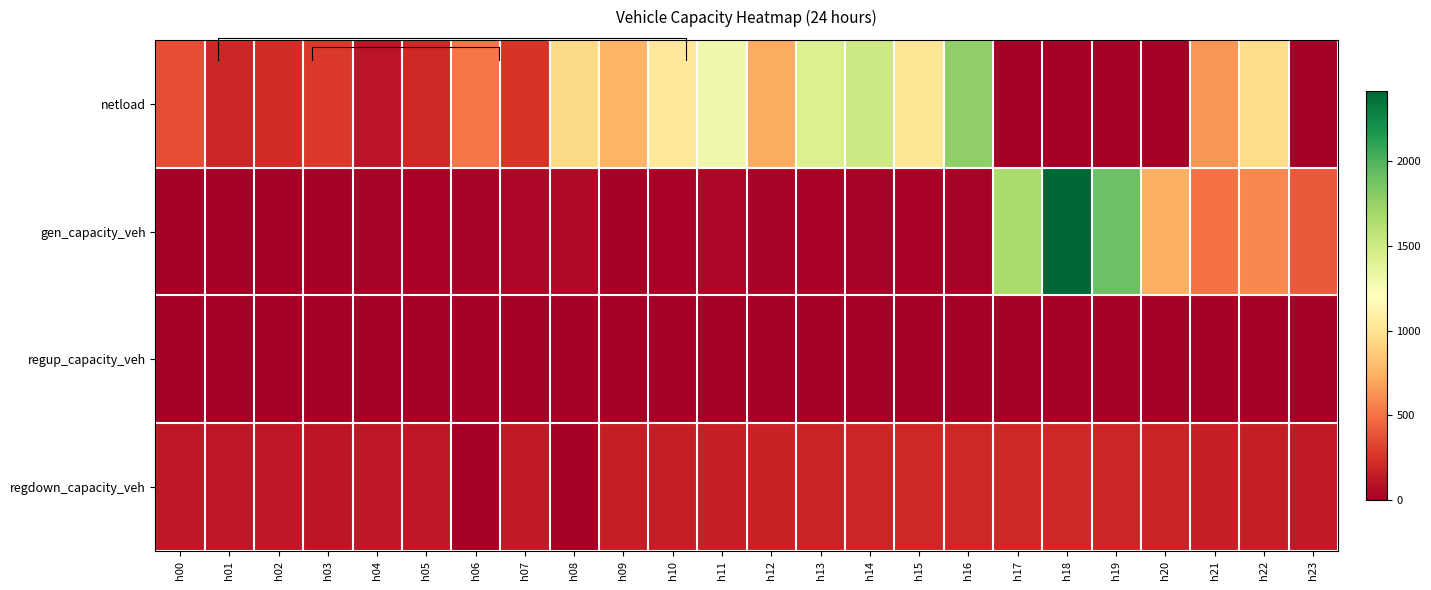

At how many categories does at least one series exceed 763?

11